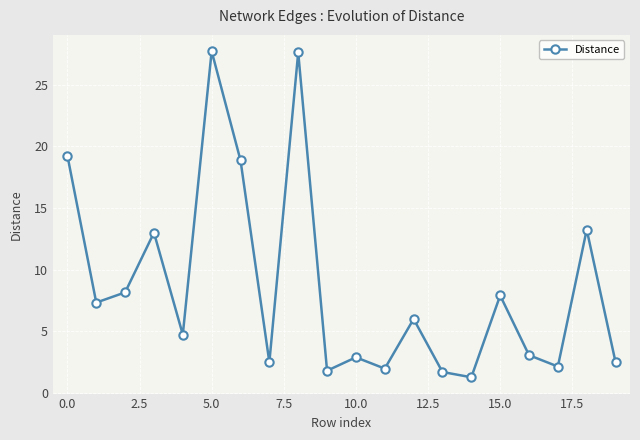

What is the minimum value shown in the chart?

1.3